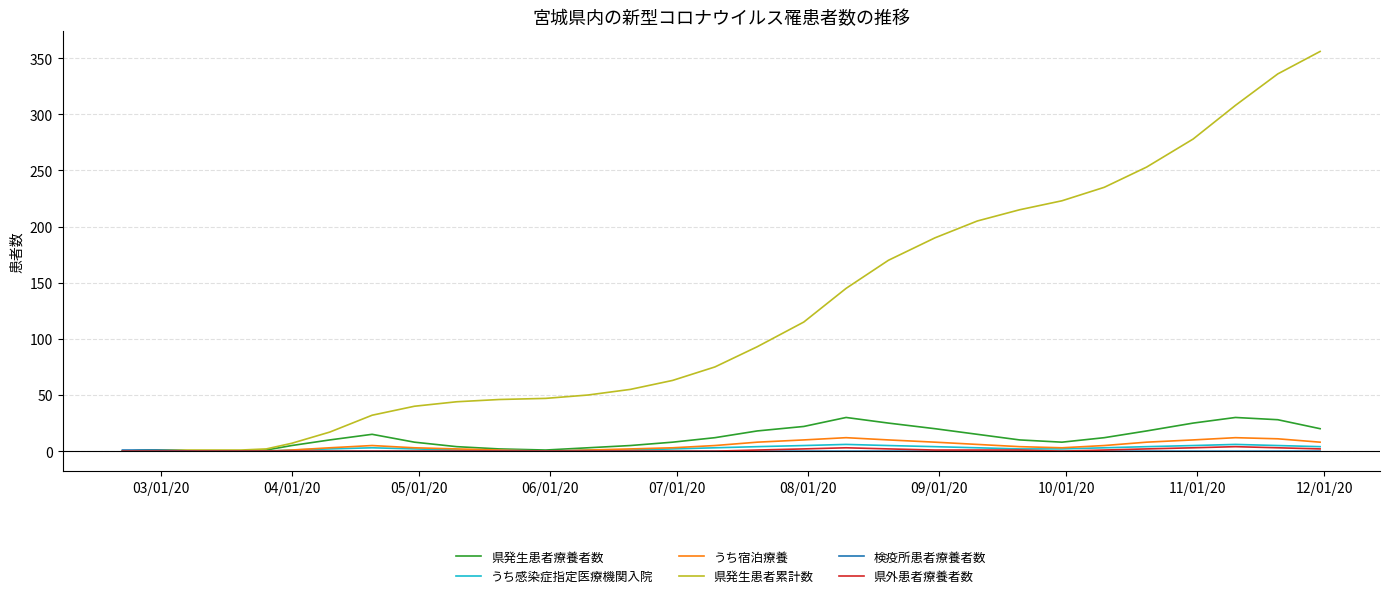

Which series has the widest spread of values?

県発生患者累計数